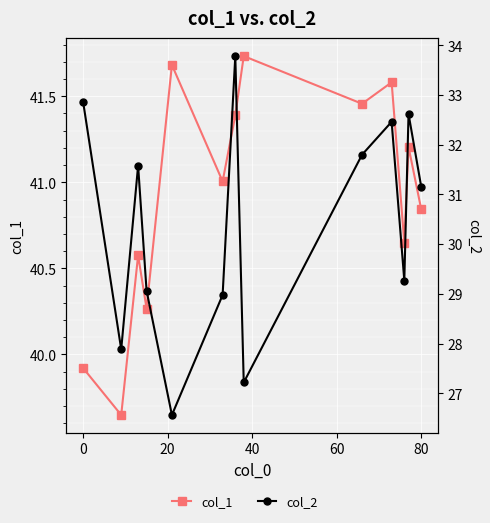

Is this an area chart (filled region under the line)?

No